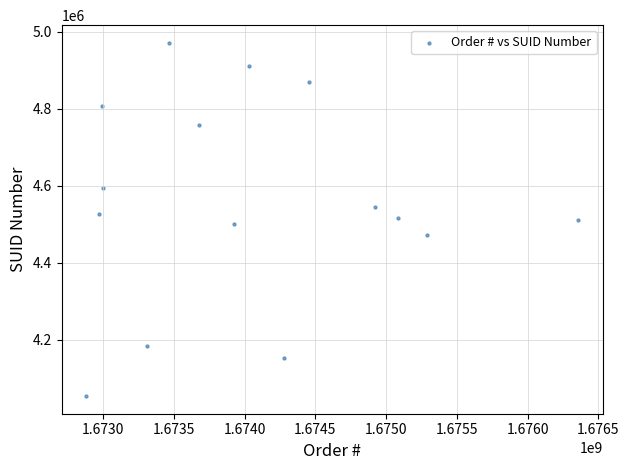

What is the range of Y values (max minus min)?

918765